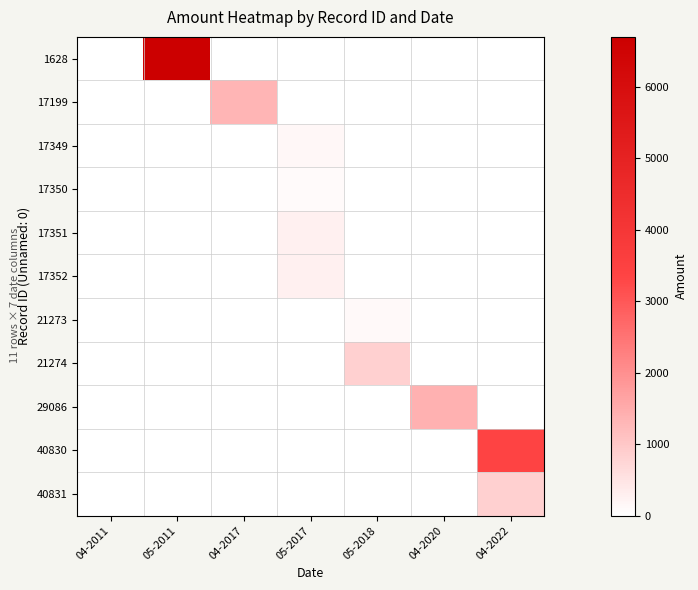

Reading left to right, transcribe all the data shown in this chart.

1628: 04-2011=0	05-2011=6700	04-2017=0	05-2017=0	05-2018=0	04-2020=0	04-2022=0
17199: 04-2011=0	05-2011=0	04-2017=1323	05-2017=0	05-2018=0	04-2020=0	04-2022=0
17349: 04-2011=0	05-2011=0	04-2017=0	05-2017=140	05-2018=0	04-2020=0	04-2022=0
17350: 04-2011=0	05-2011=0	04-2017=0	05-2017=81	05-2018=0	04-2020=0	04-2022=0
17351: 04-2011=0	05-2011=0	04-2017=0	05-2017=270	05-2018=0	04-2020=0	04-2022=0
17352: 04-2011=0	05-2011=0	04-2017=0	05-2017=280	05-2018=0	04-2020=0	04-2022=0
21273: 04-2011=0	05-2011=0	04-2017=0	05-2017=0	05-2018=108	04-2020=0	04-2022=0
21274: 04-2011=0	05-2011=0	04-2017=0	05-2017=0	05-2018=840	04-2020=0	04-2022=0
29086: 04-2011=0	05-2011=0	04-2017=0	05-2017=0	05-2018=0	04-2020=1400	04-2022=0
40830: 04-2011=0	05-2011=0	04-2017=0	05-2017=0	05-2018=0	04-2020=0	04-2022=3360
40831: 04-2011=0	05-2011=0	04-2017=0	05-2017=0	05-2018=0	04-2020=0	04-2022=840